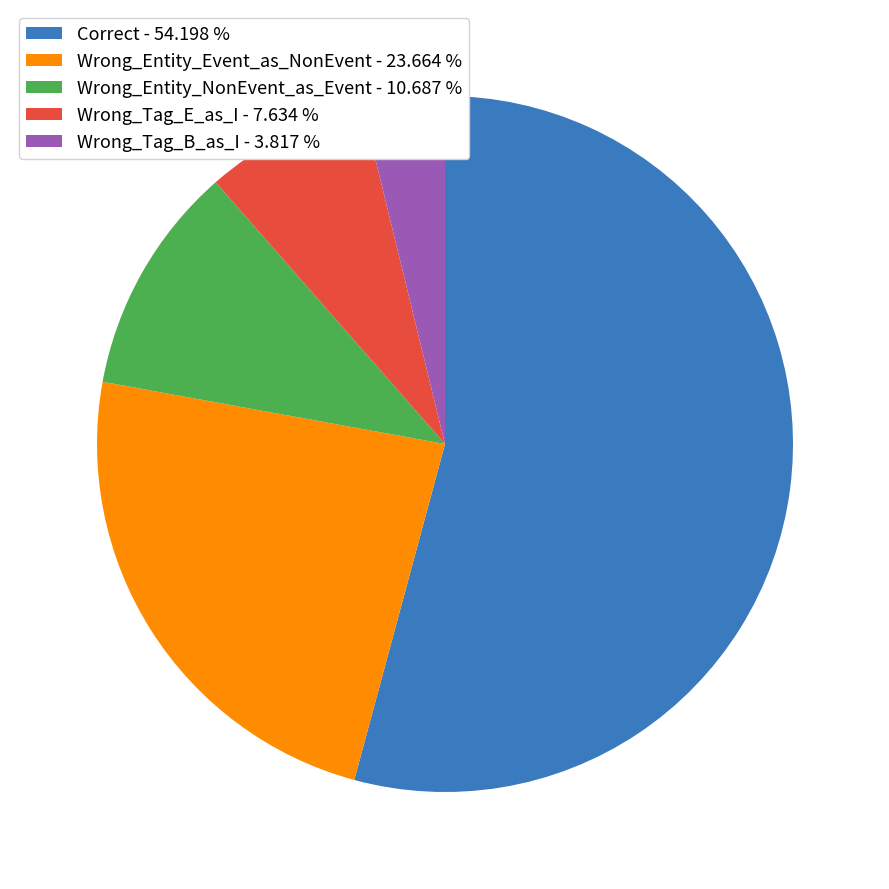

What is the ratio of the value at Correct - 54.198 % to the value at Wrong_Entity_NonEvent_as_Event - 10.687 %?

5.1